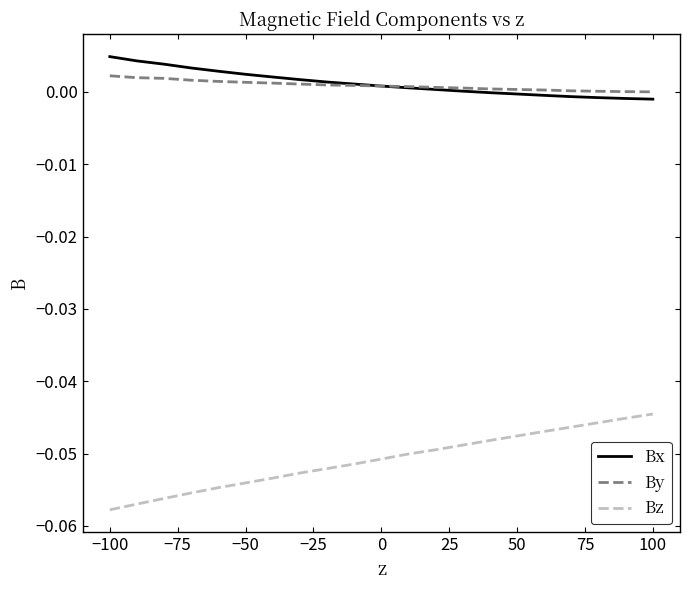

True or false: Bz and Bx cross at least once.

False